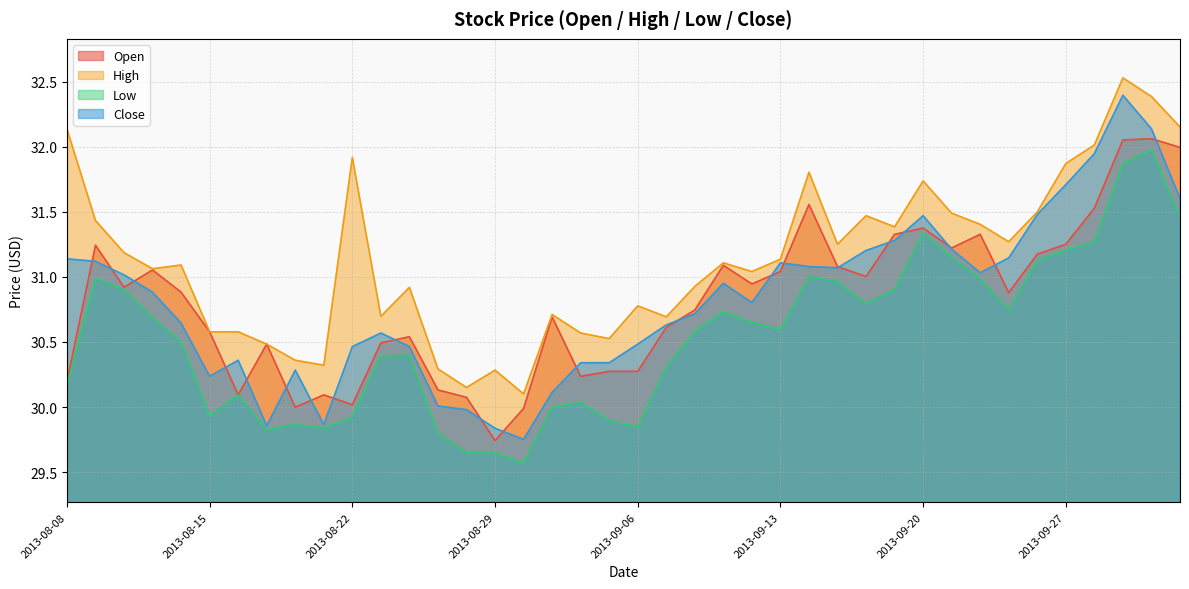

In low, how many points are higher than both neighbors (excluding endpoints)?

9